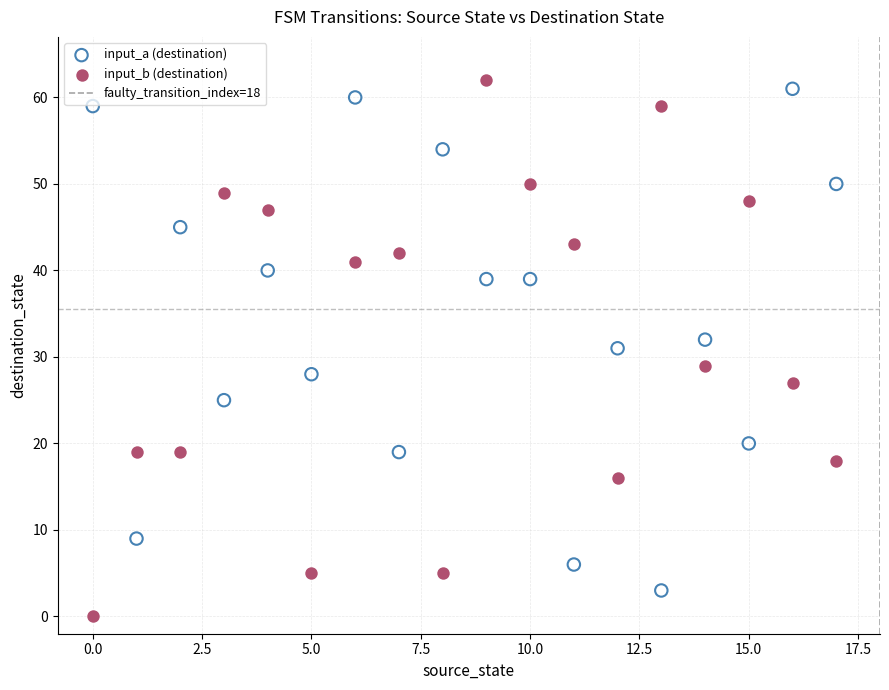

Which series has the widest spread of Y values?

input_b (destination)